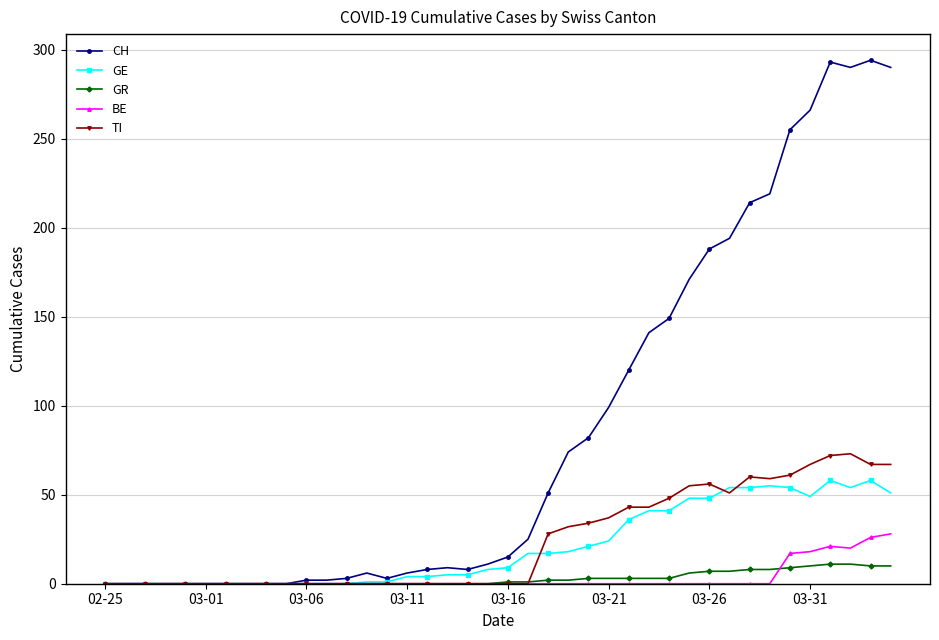

True or false: GE has more than 2 interior local peaks.

True